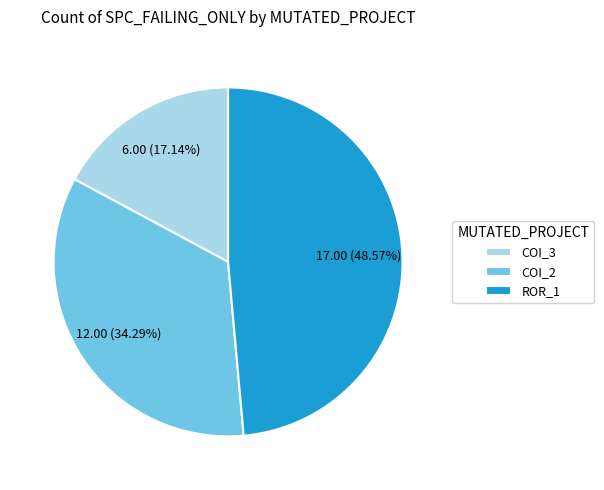

Which slice is the smallest?

COI_3